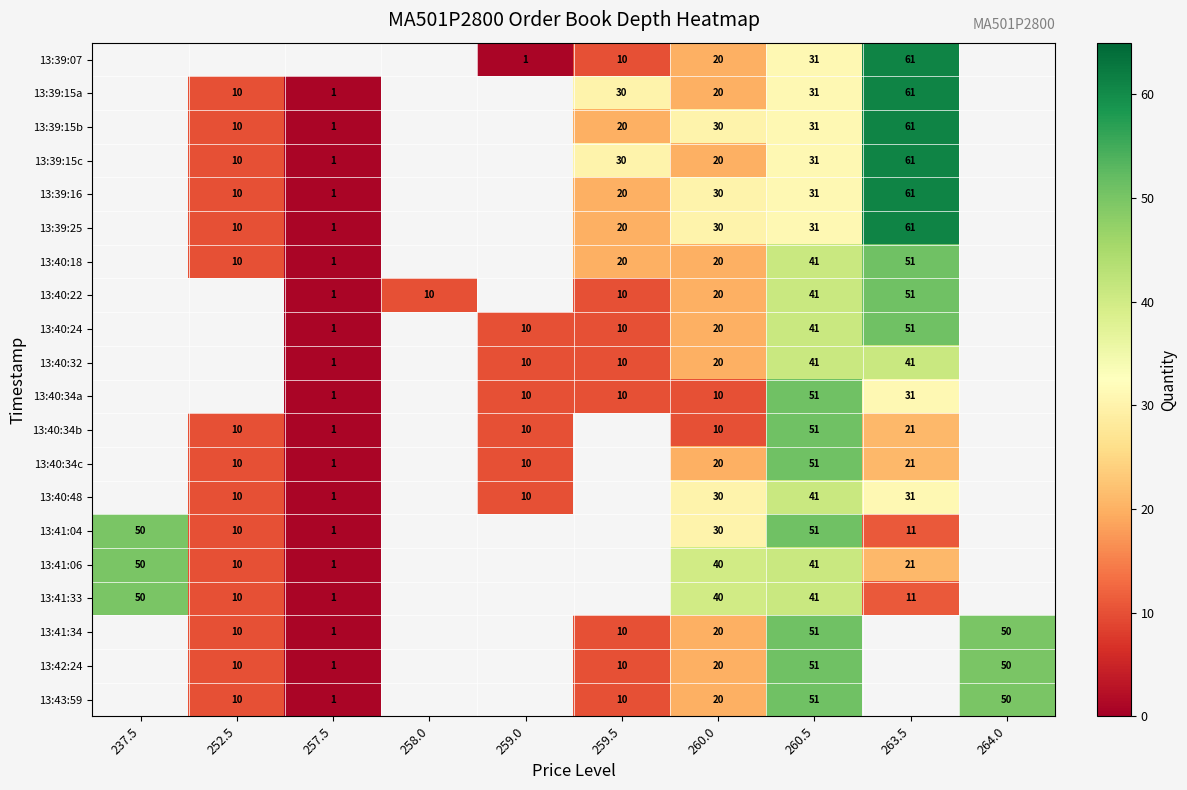

What is the total value across all series at 260.5?

830